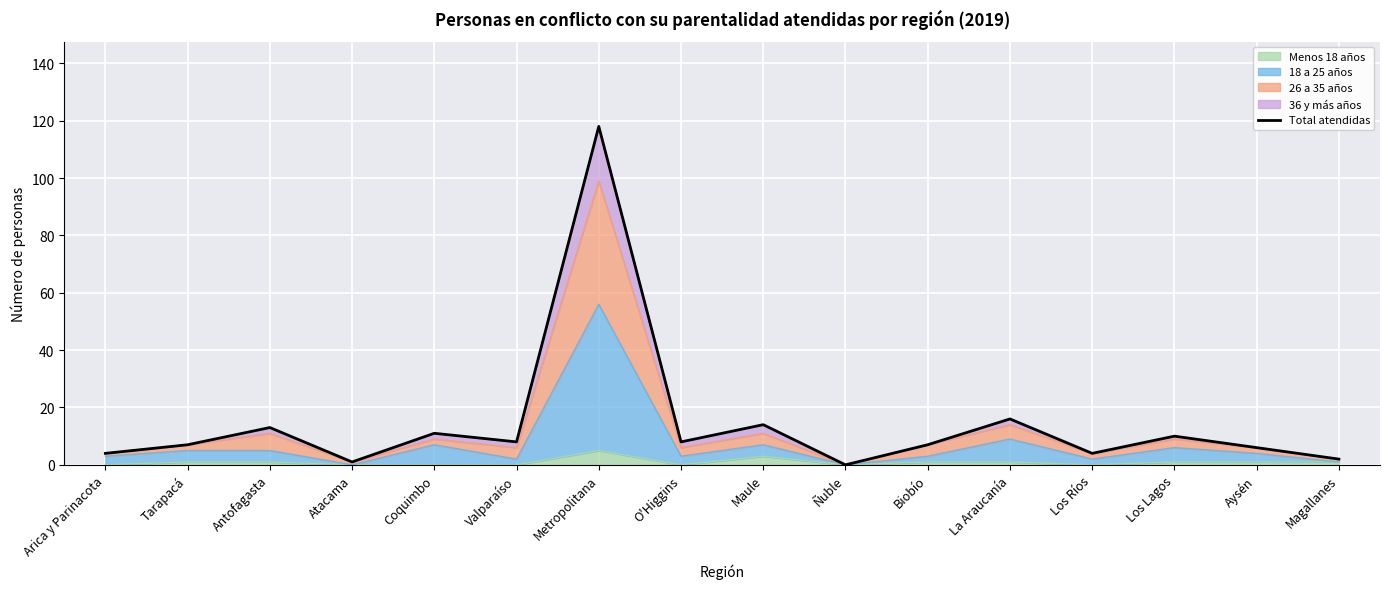

What is the highest value of the Menos 18 años series?

5